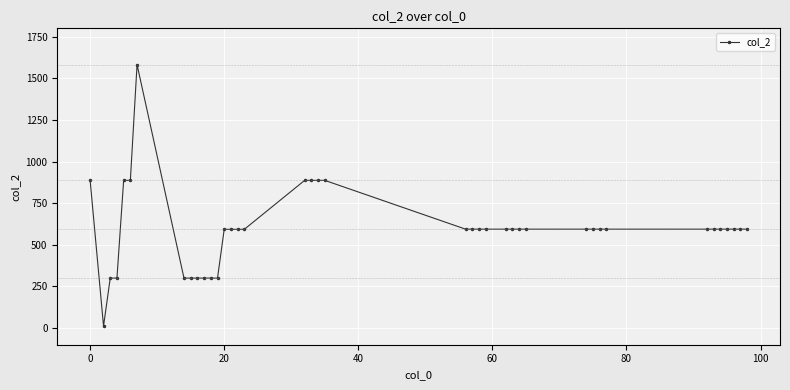

What is the maximum value shown in the chart?

1582